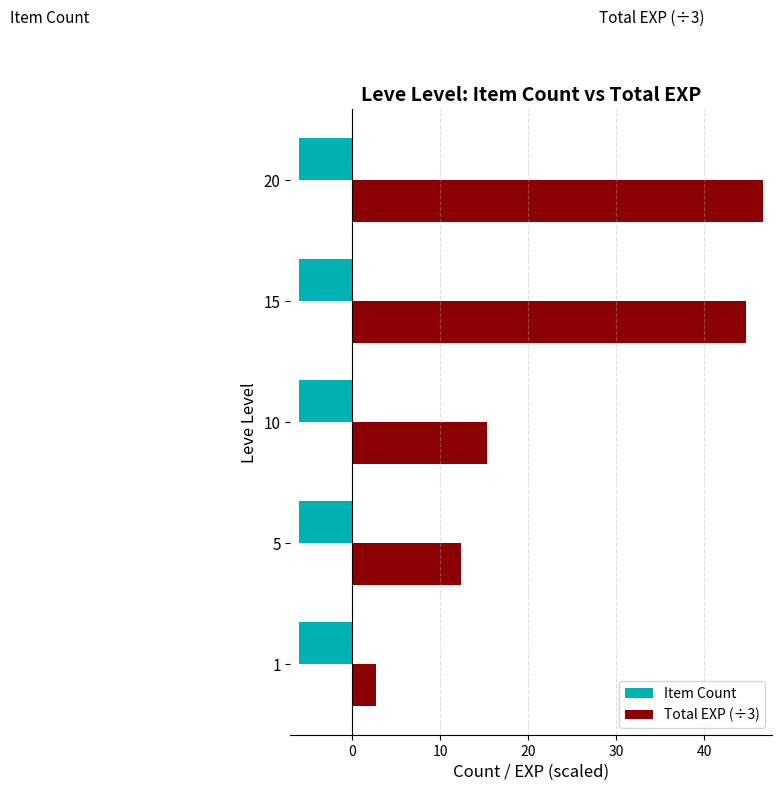

What is the spread (max minus min) of values at 15?

50.7